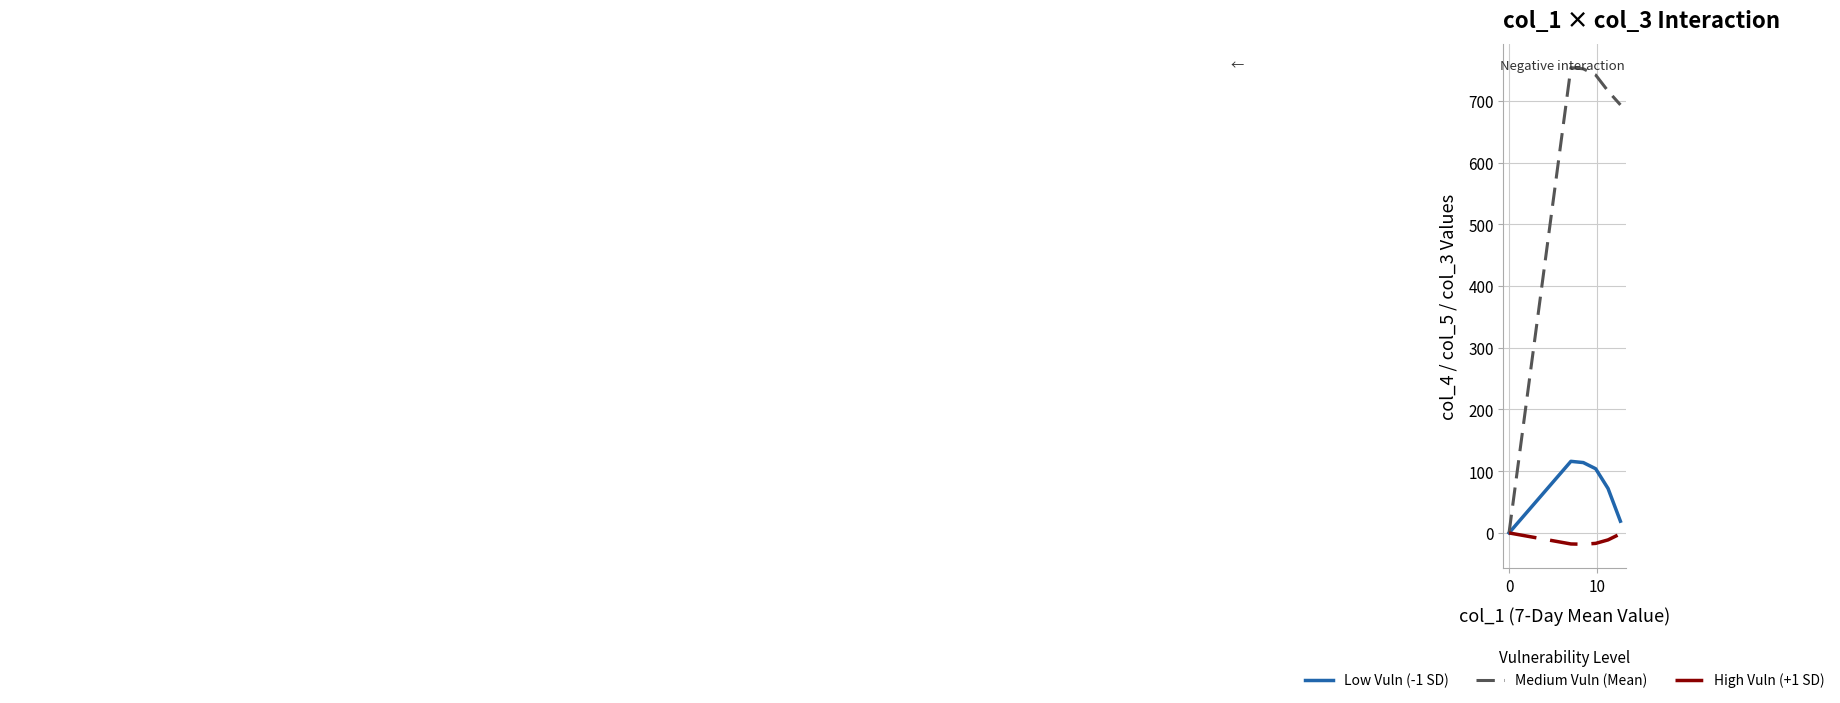

Count the number of categories in the chart.

6